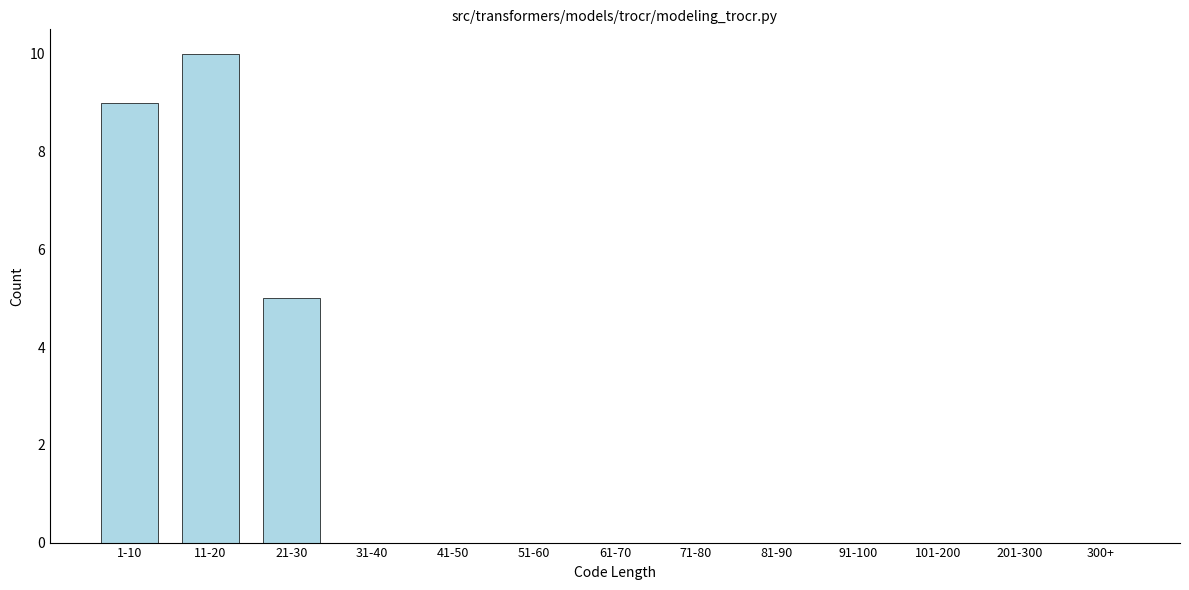

Reading left to right, extract all data points from this chart.

1-10=9	11-20=10	21-30=5	31-40=0	41-50=0	51-60=0	61-70=0	71-80=0	81-90=0	91-100=0	101-200=0	201-300=0	300+=0